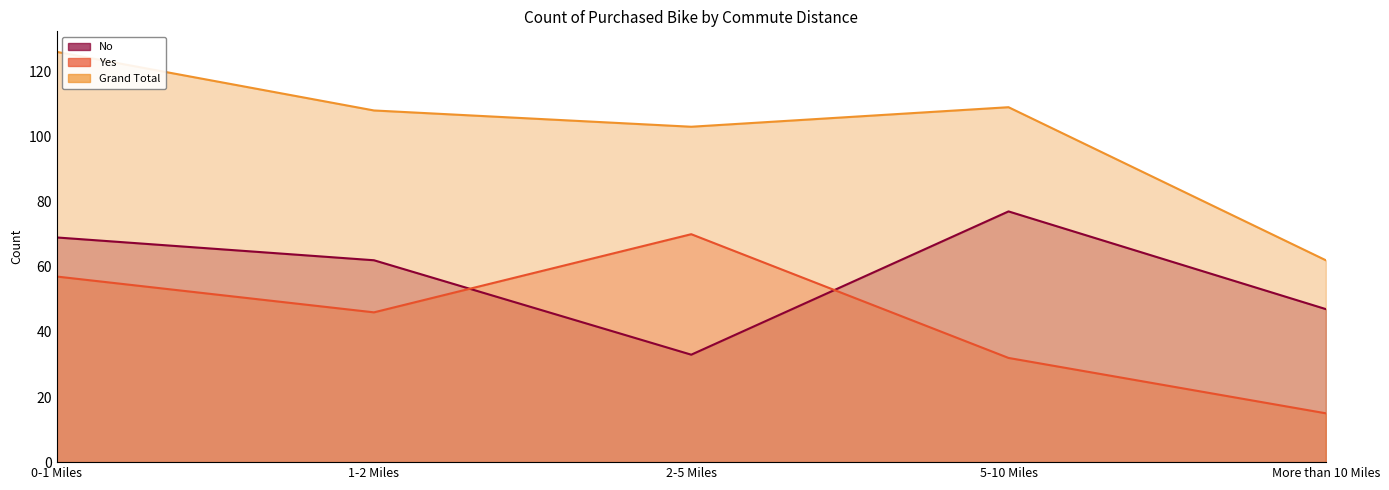

True or false: Yes has a value of 15 at More than 10 Miles.

True